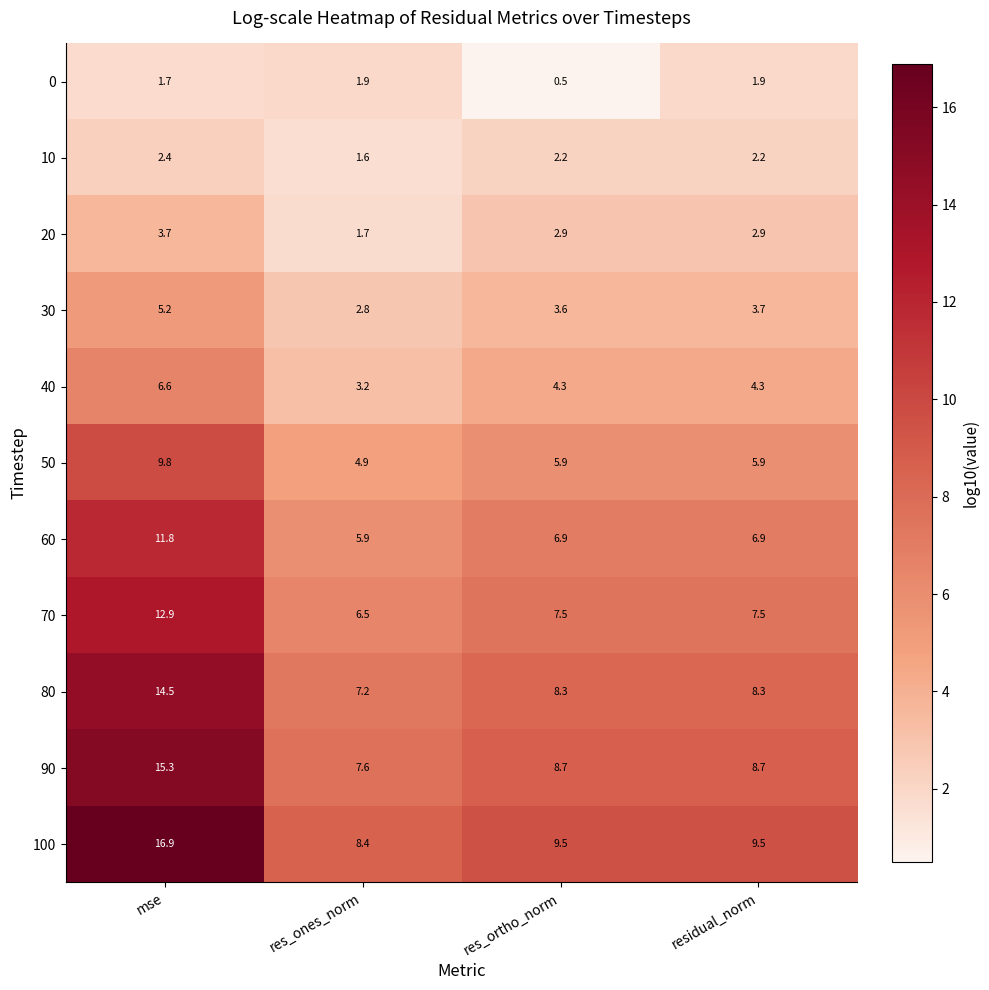

What is the difference between the 100 values at residual_norm and mse?

7.4